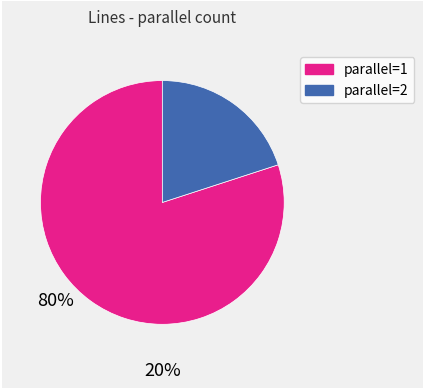

What is the smallest slice in the pie chart?

parallel_2